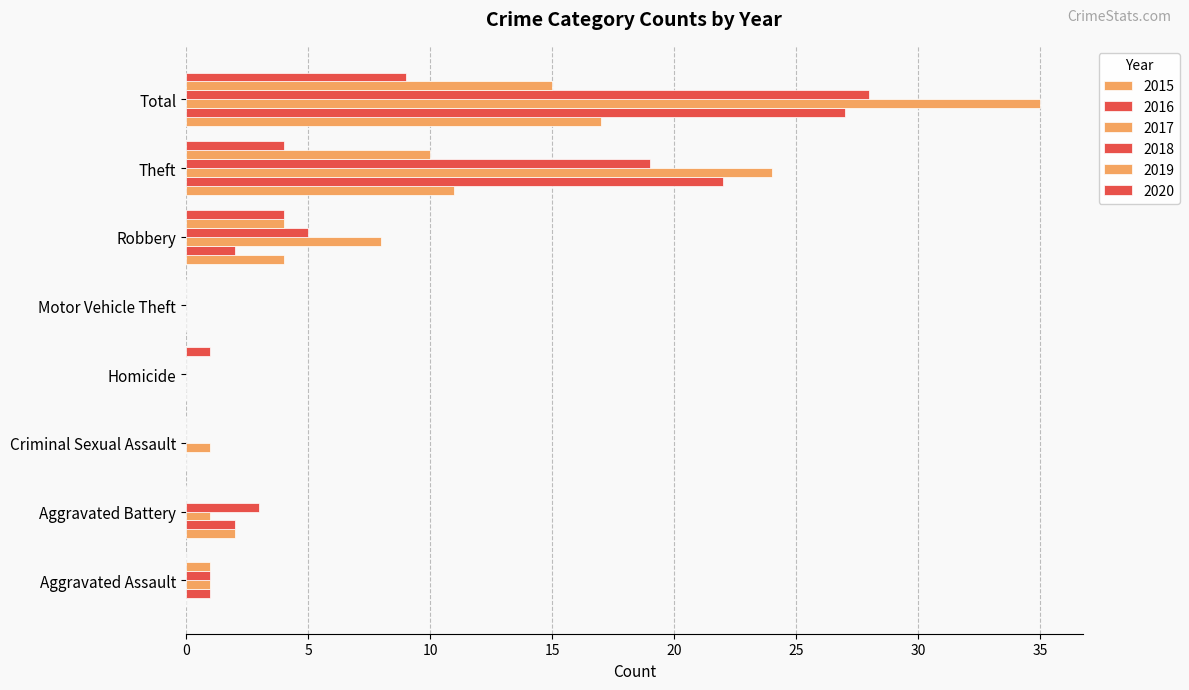

How many categories are shown in the chart?

8